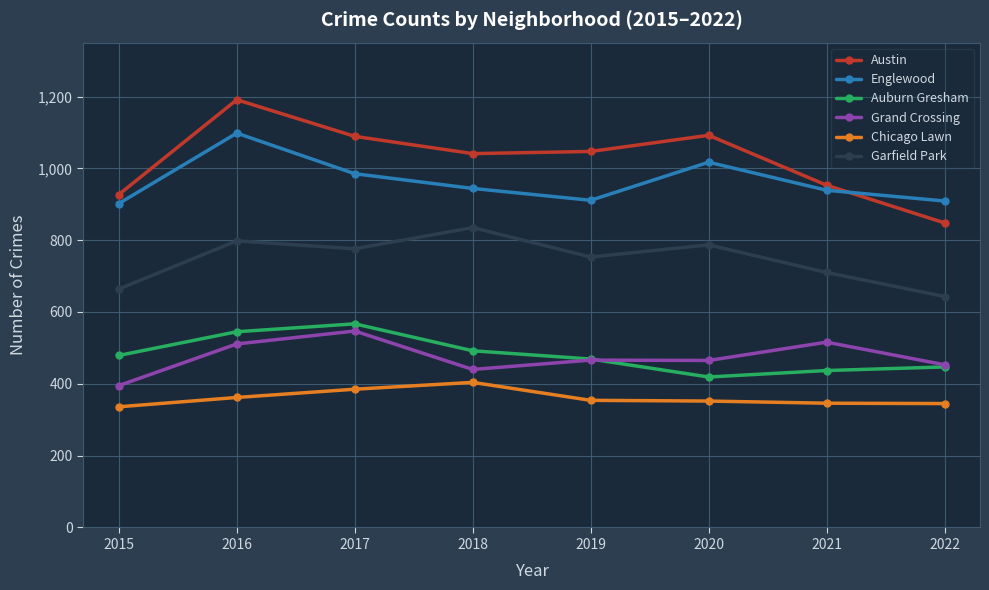

What is the lowest value of the Grand Crossing series?

395